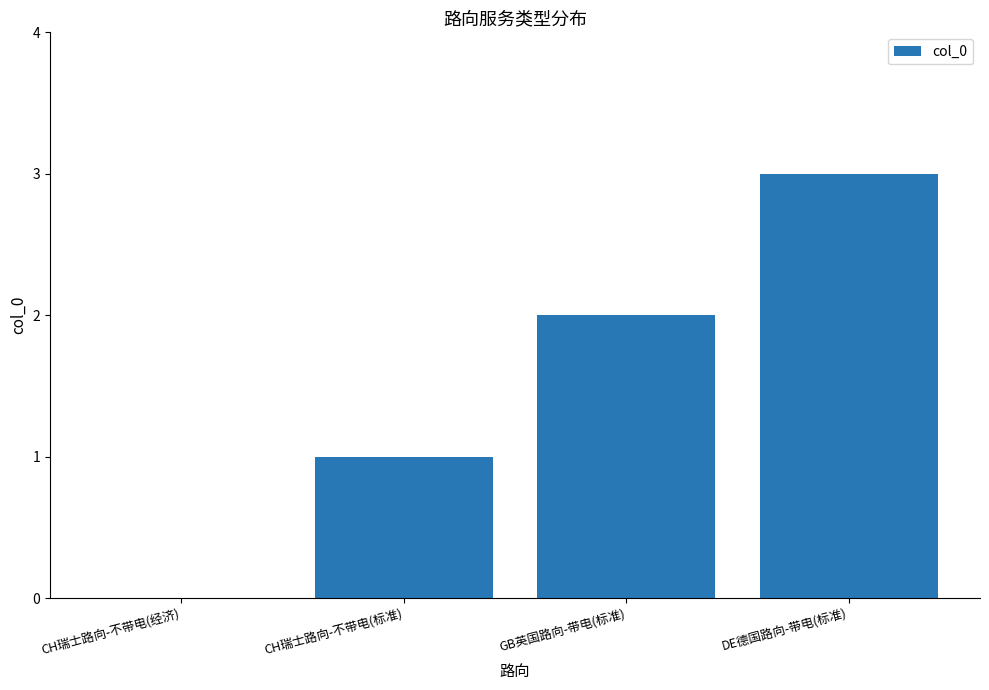

Reading left to right, transcribe all the data shown in this chart.

0	1	2	3